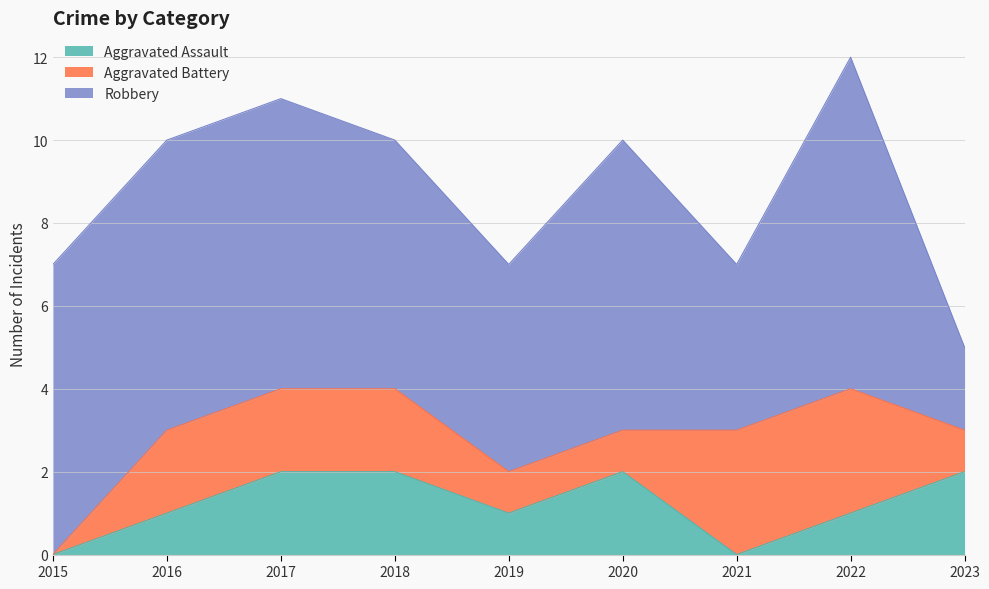

Between 2015 and 2022, which series saw the biggest shift?

Aggravated Battery